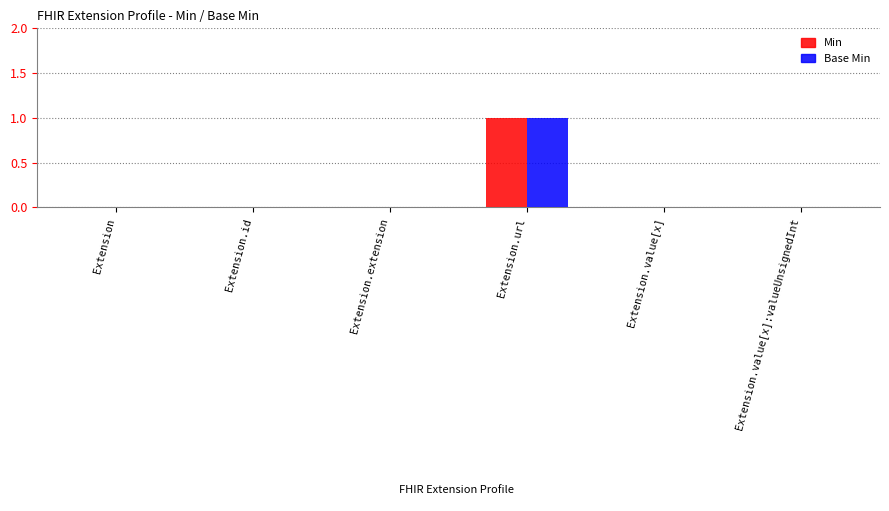

The value of Min at Extension is 0. True or false?

True